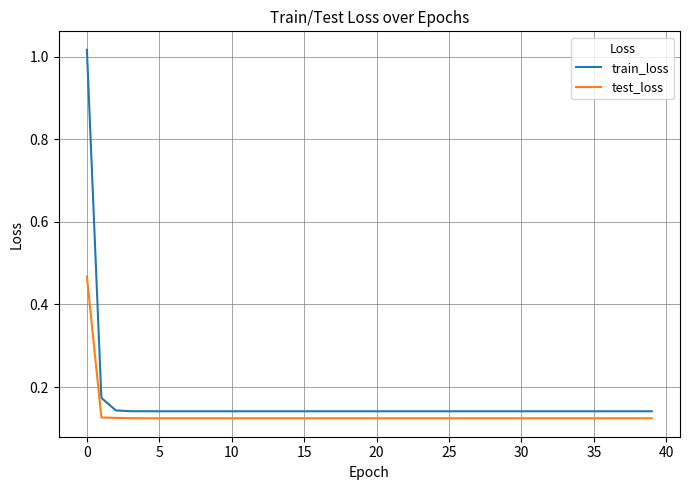

Count the number of data series in this chart.

2